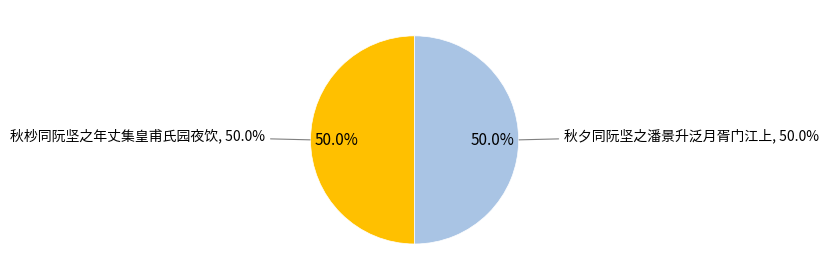

What is the largest slice in the pie chart?

秋夕同阮坚之潘景升泛月胥门江上